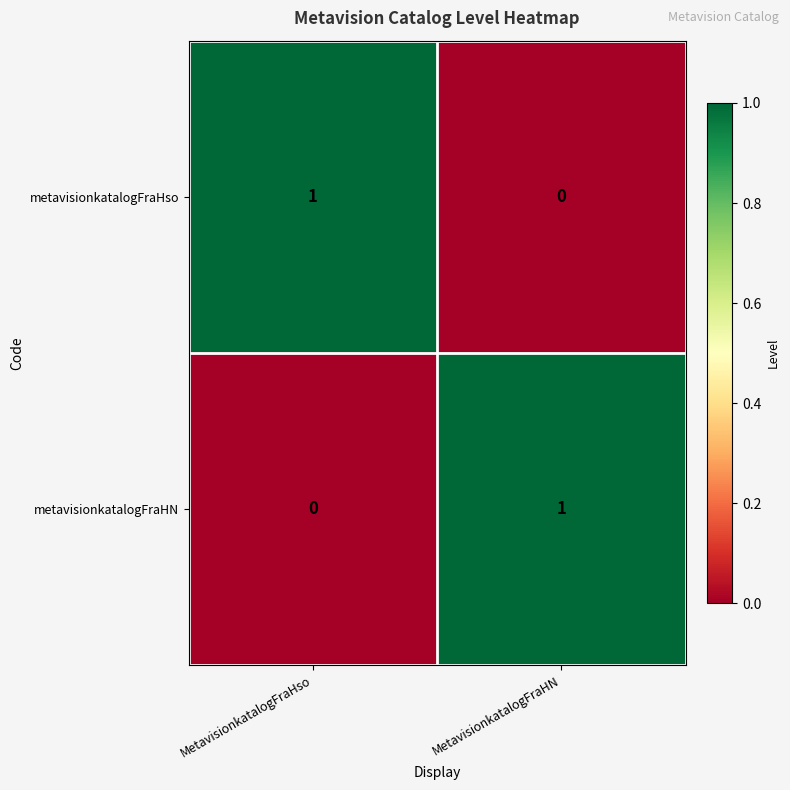

What is the difference between the highest and lowest values at MetavisionkatalogFraHN?

1